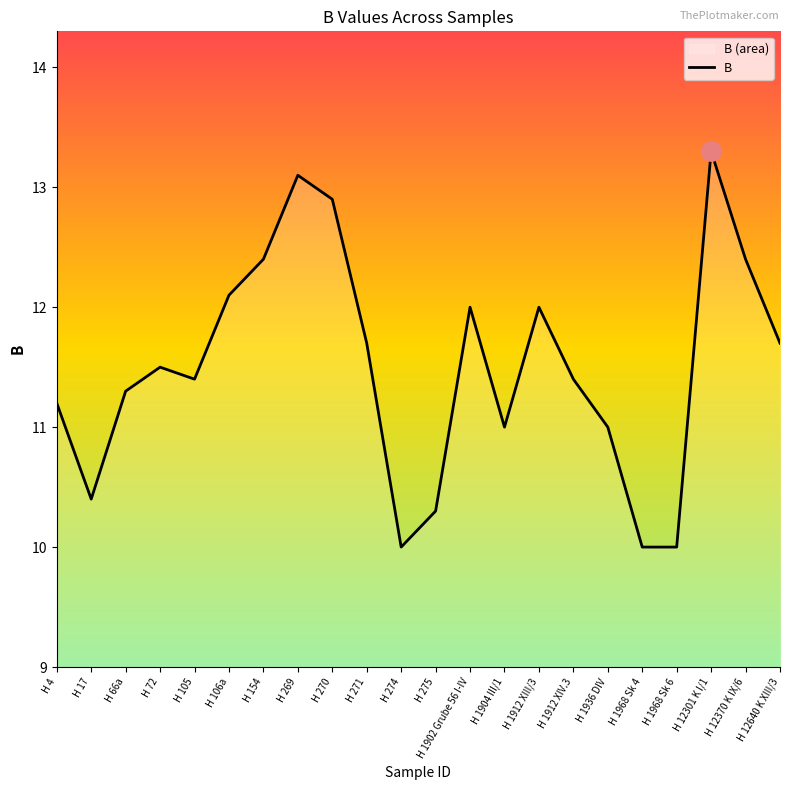

How many points are lower than both their immediate neighbors (excluding endpoints)?

4